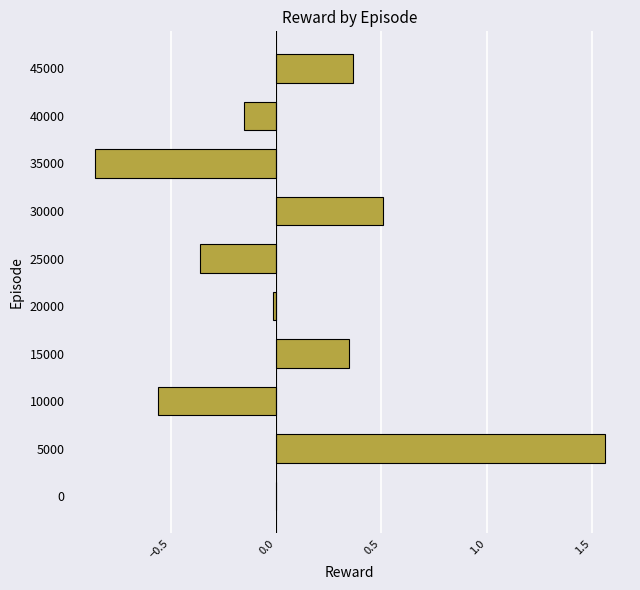

What is the sum of all values?

0.8